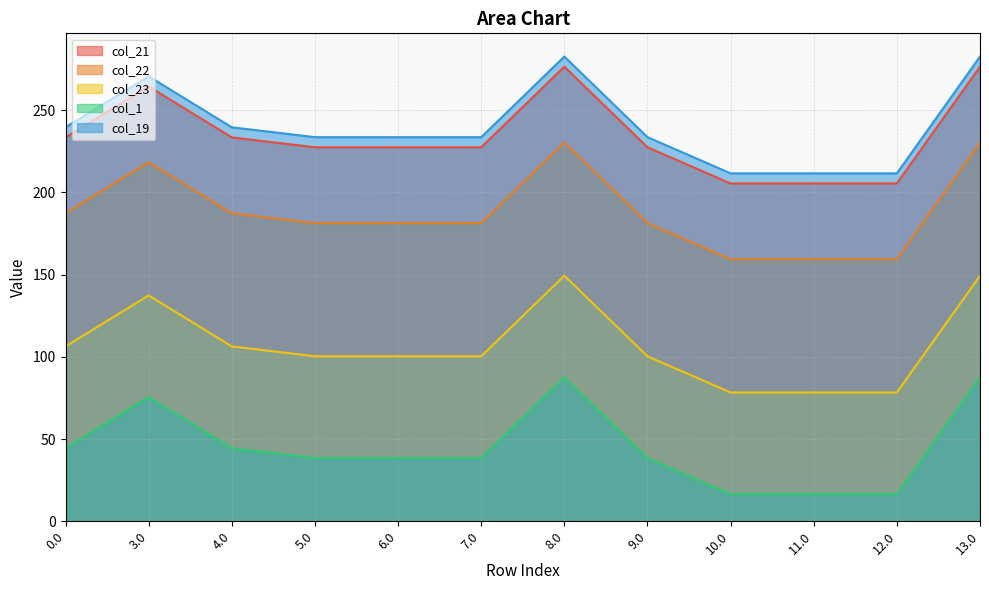

Which series has the largest range (max minus min)?

col_21